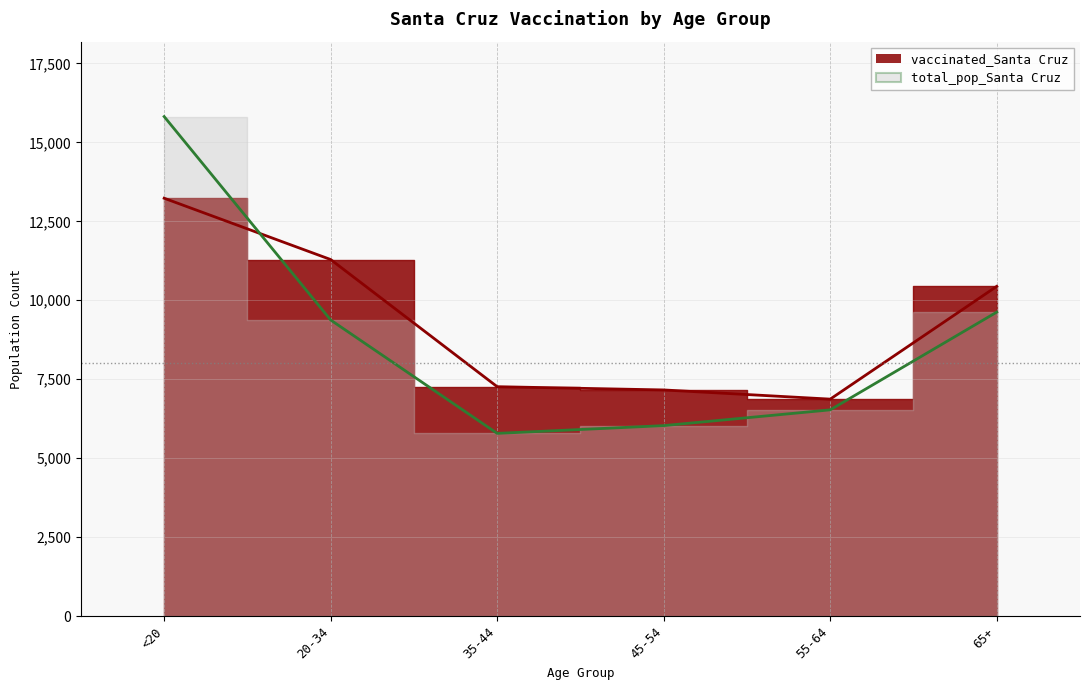

At how many categories does at least one series exceed 5898?

6